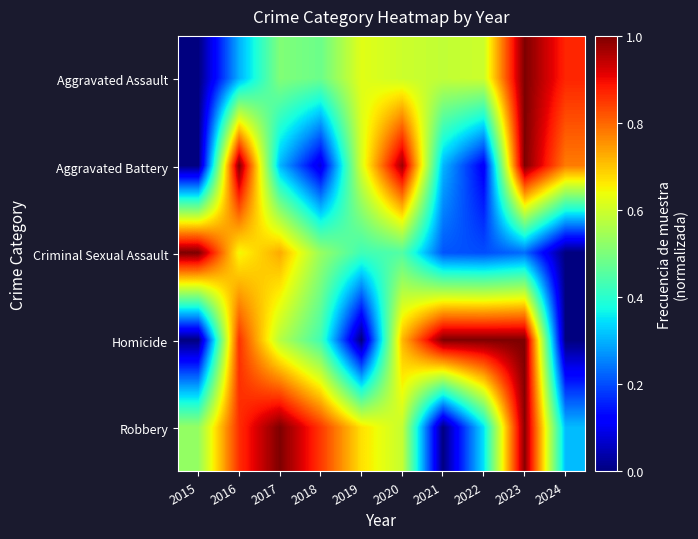

Reading left to right, list all the values displayed in this chart.

Aggravated Assault: 2015=0.0	2016=0.3	2017=0.5	2018=0.5	2019=0.6	2020=0.6	2021=0.6	2022=0.6	2023=1.0	2024=0.9
Aggravated Battery: 2015=0.0	2016=1.0	2017=0.3	2018=0.1	2019=0.6	2020=1.0	2021=0.3	2022=0.1	2023=1.0	2024=0.8
Criminal Sexual Assault: 2015=1.0	2016=0.6	2017=0.7	2018=0.5	2019=0.4	2020=0.4	2021=0.2	2022=0.2	2023=0.2	2024=0.0
Homicide: 2015=0.0	2016=0.9	2017=0.6	2018=0.4	2019=0.0	2020=0.7	2021=1.0	2022=1.0	2023=1.0	2024=0.0
Robbery: 2015=0.5	2016=0.9	2017=1.0	2018=0.8	2019=0.7	2020=0.6	2021=0.0	2022=0.3	2023=1.0	2024=0.3